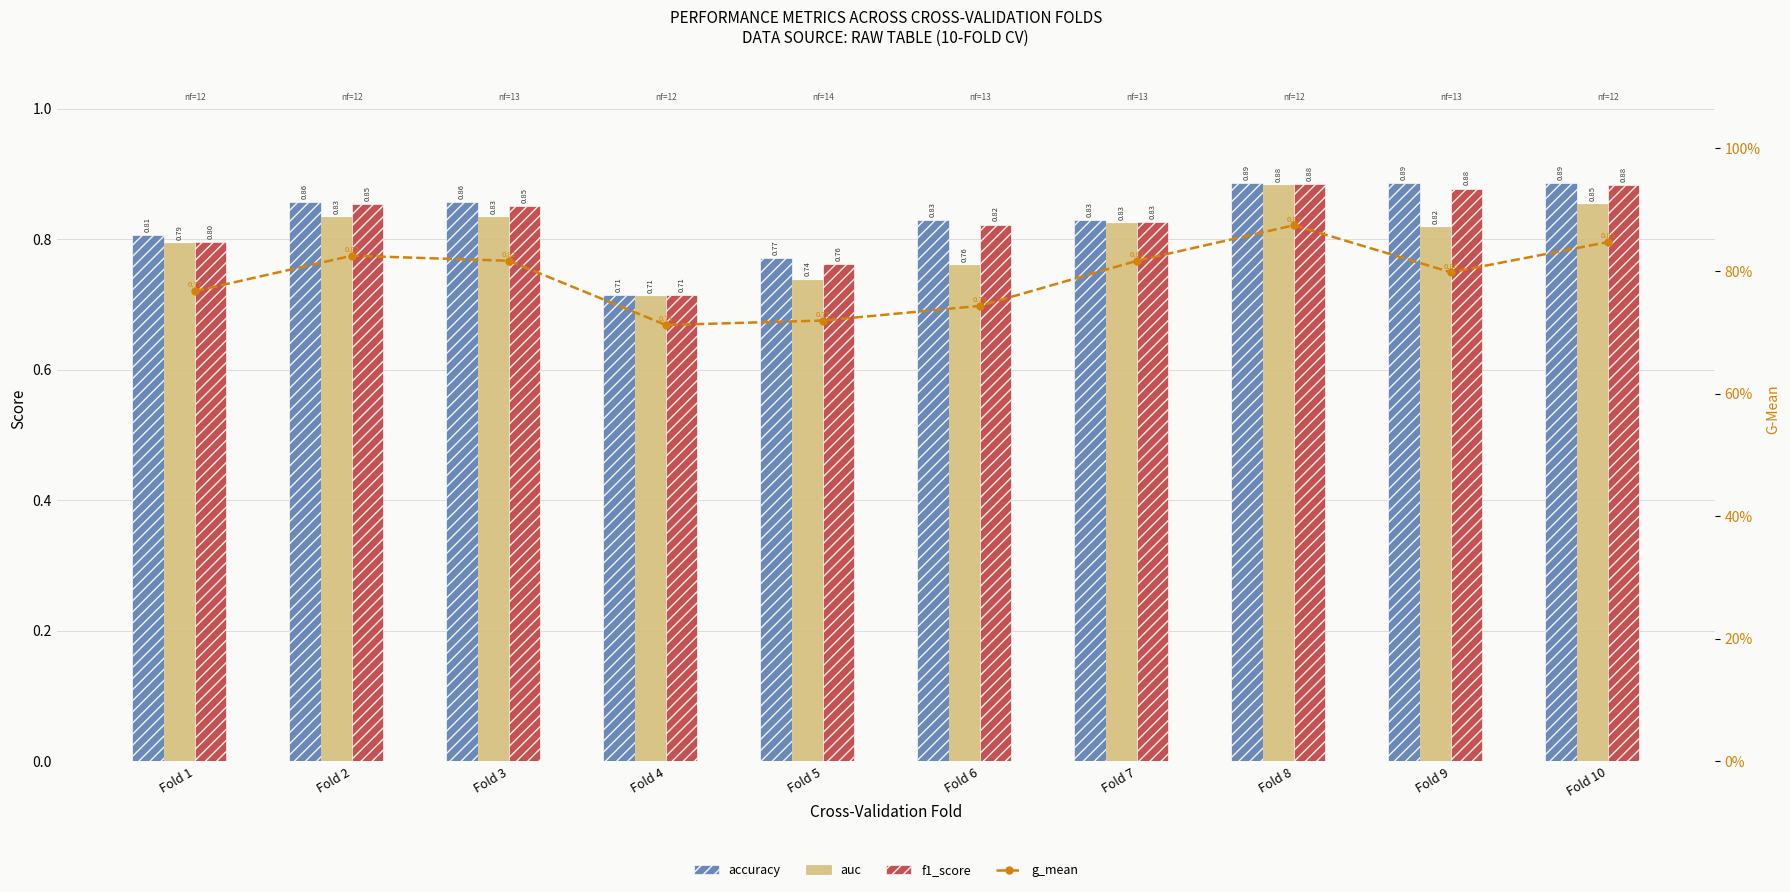

Between Fold 6 and Fold 3, which is larger?

Fold 3